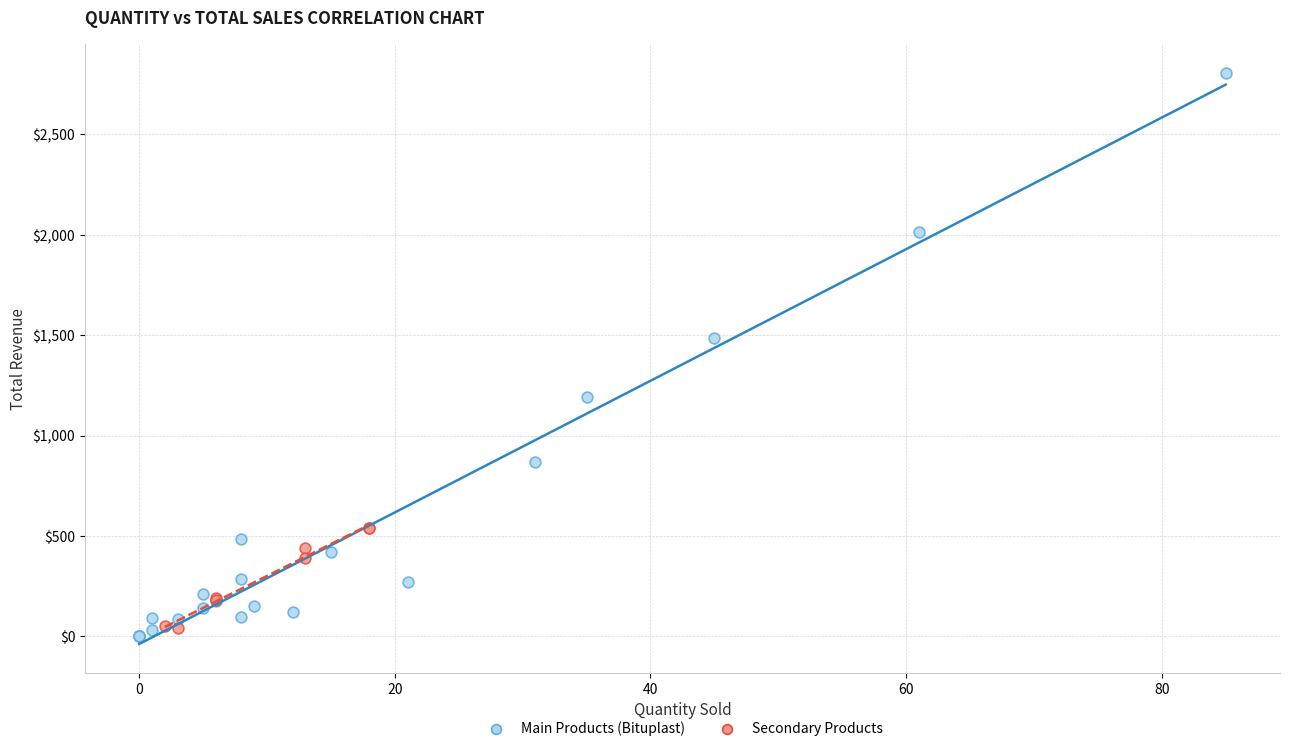

Which series has the widest spread of Y values?

Main Products (Bituplast)